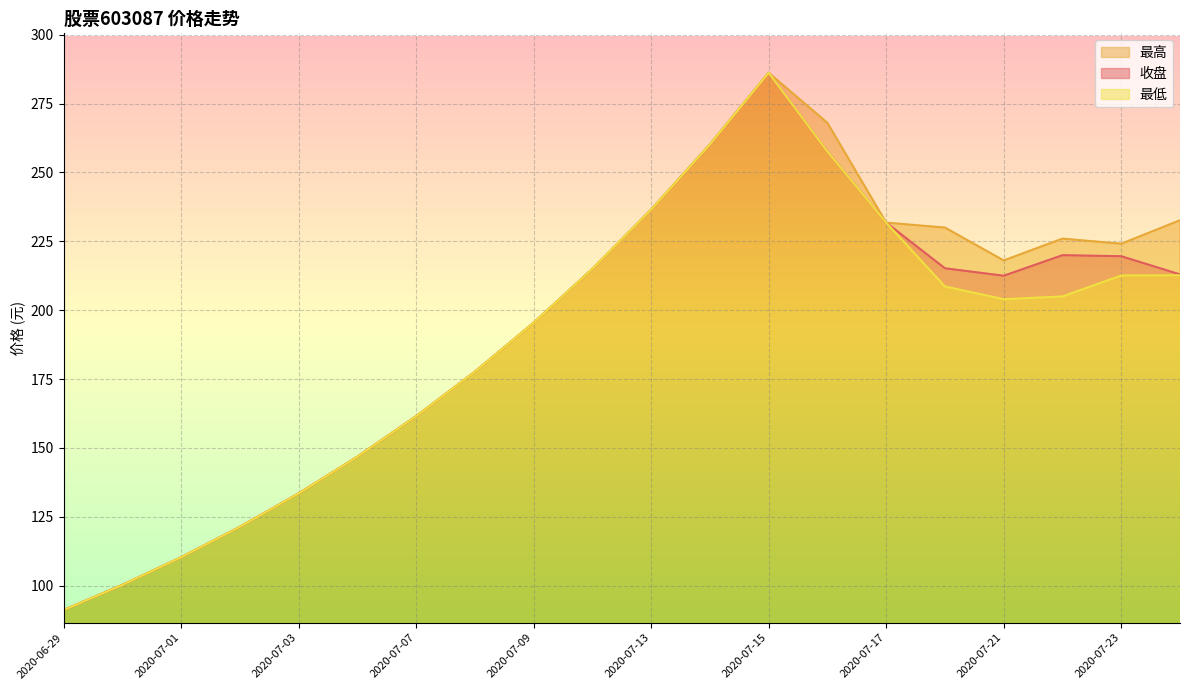

At 2020-07-17, list the series in order from smallest to largest.

收盘, 最高, 最低